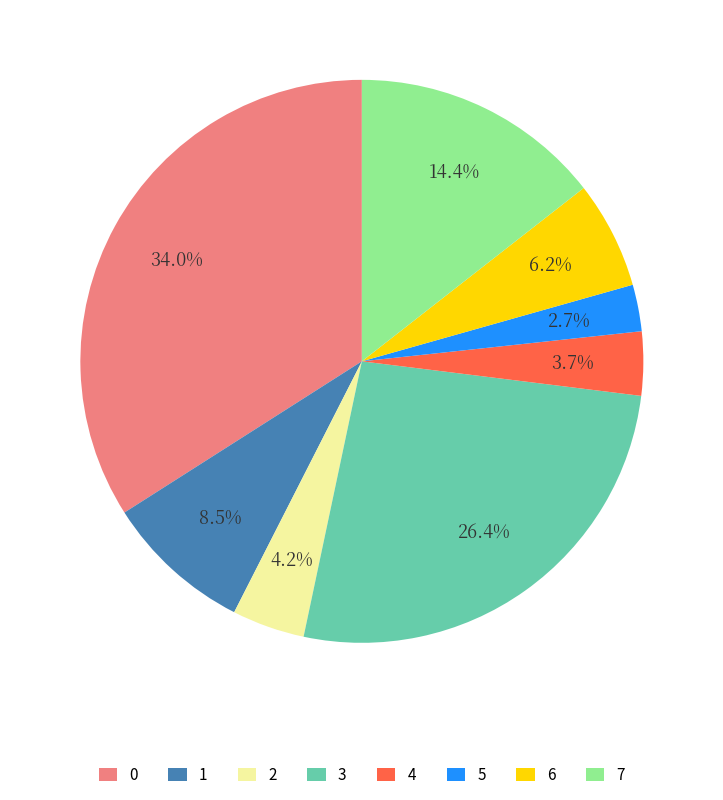

Rank the categories by value from highest to lowest.

0, 3, 7, 1, 6, 2, 4, 5